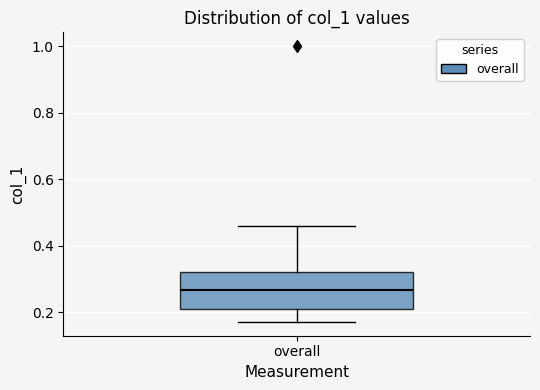

Transcribe this box plot: give where the median line is, the range the box spans, and where the two whiskers end, as read against the y-axis. The values are not printed on the chart, so give them approximately, as read against the axis.

median 0.26, box 0.22 to 0.32, whiskers 0.18 to 0.46